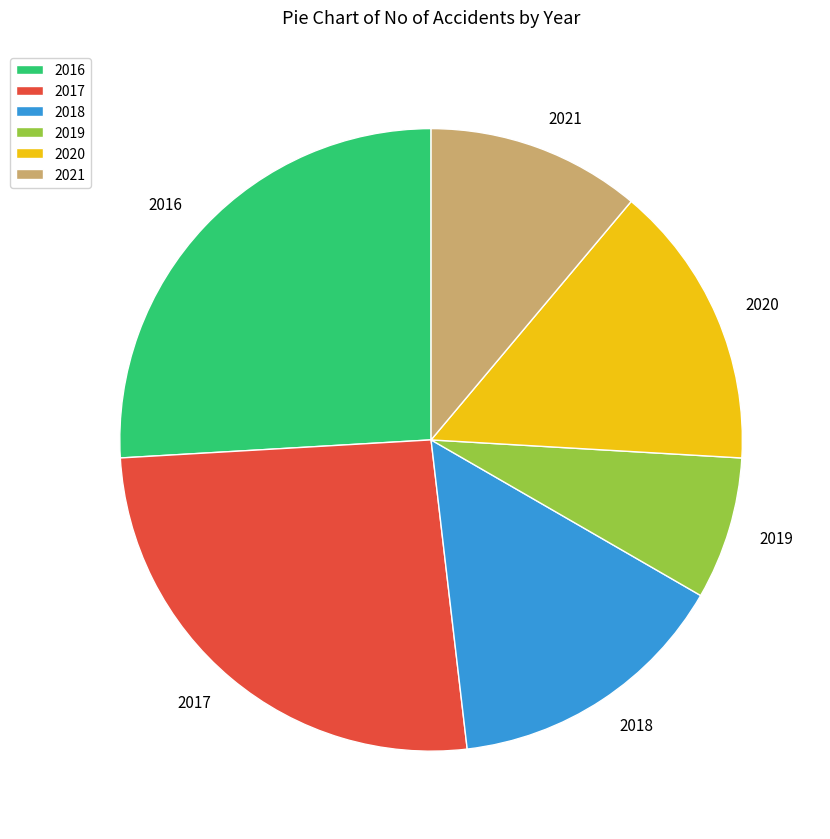

Is there a majority slice in this chart?

No